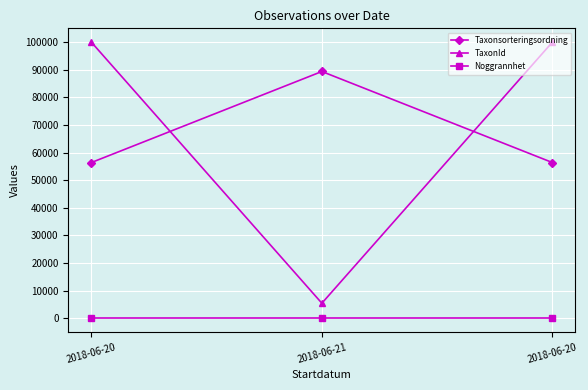

What are all the series names shown in the legend?

Taxonsorteringsordning, TaxonId, Noggrannhet